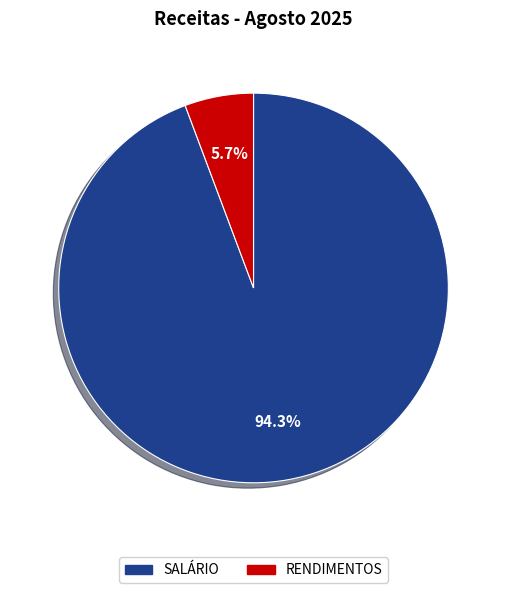

How many segments does this pie chart have?

2